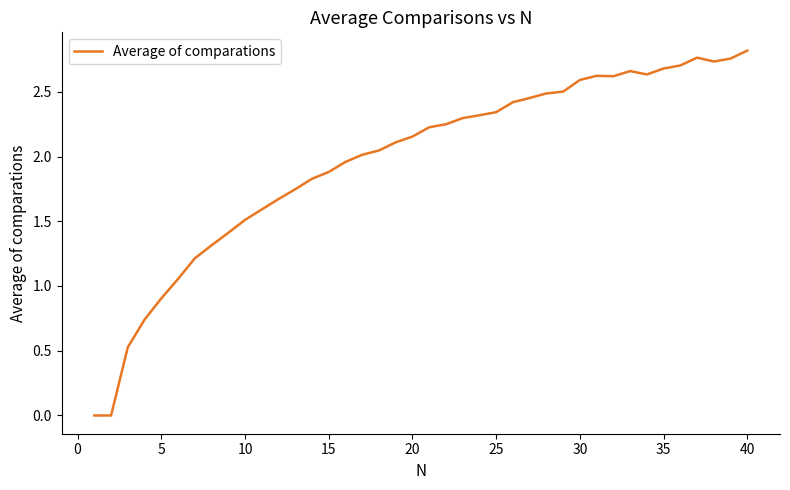

How many lines are shown in the chart?

1